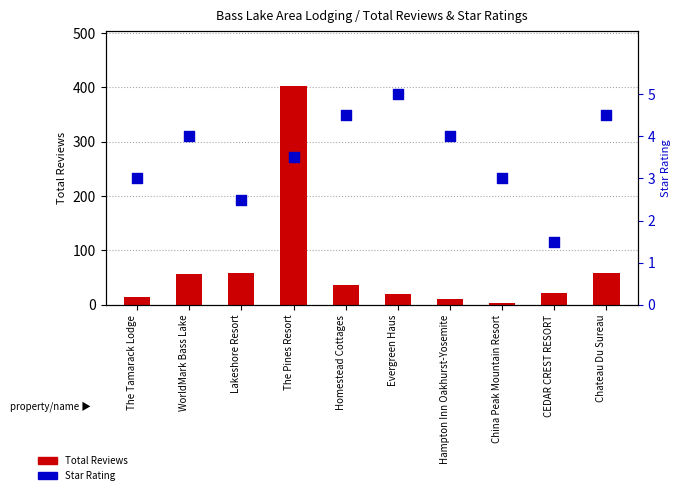

At which category is the sum across all series the highest?

The Pines Resort